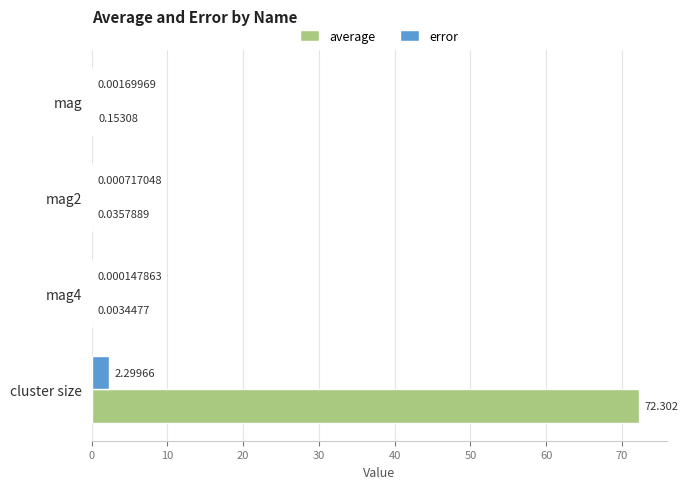

At which label is error closest to 1?

mag